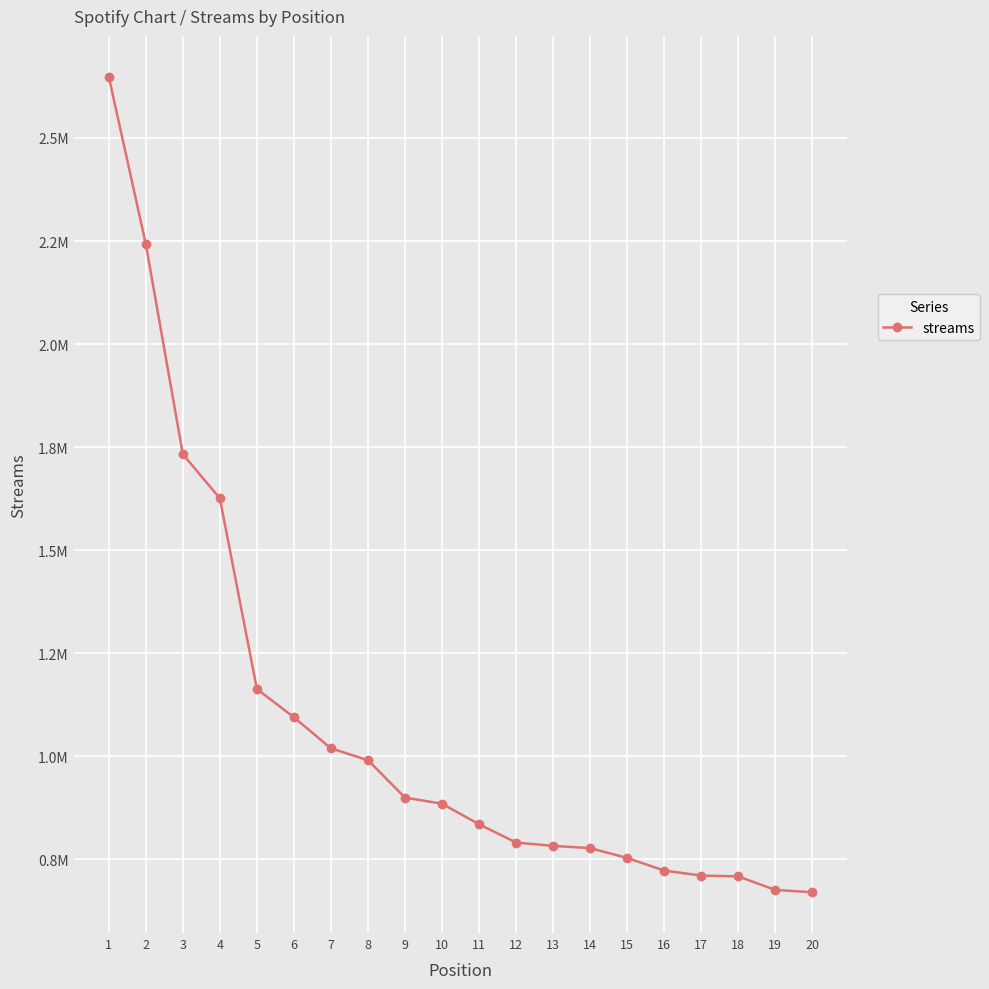

List the labels in order of value, smallest first.

20, 19, 18, 17, 16, 15, 14, 13, 12, 11, 10, 9, 8, 7, 6, 5, 4, 3, 2, 1